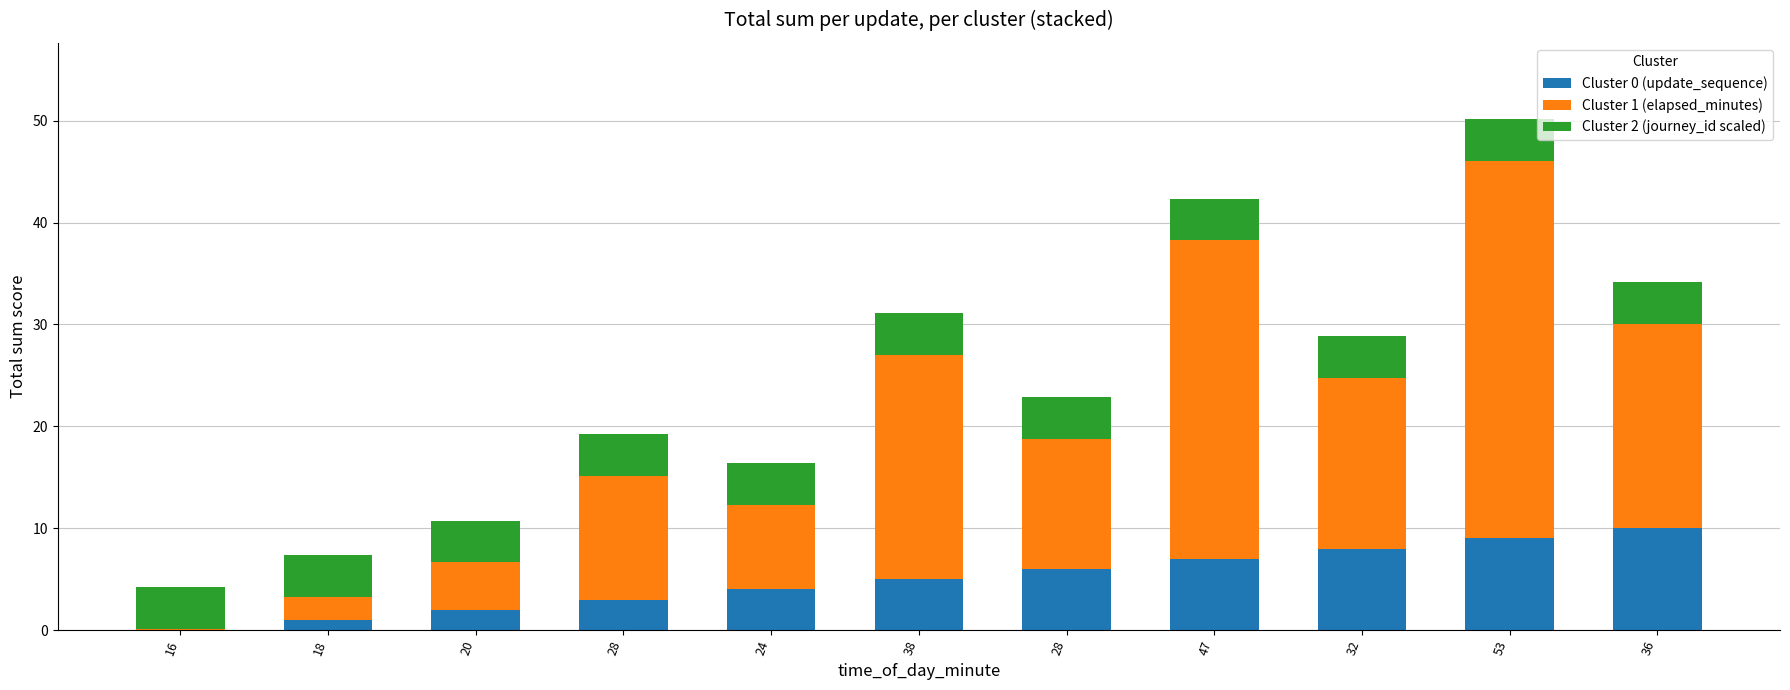

How many positive values does the Cluster 0 (update_sequence) series have?

10